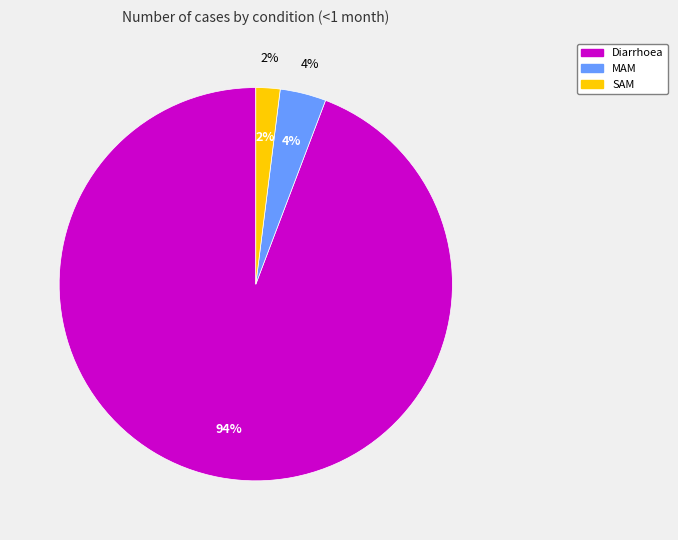

Is there a majority slice in this chart?

Yes